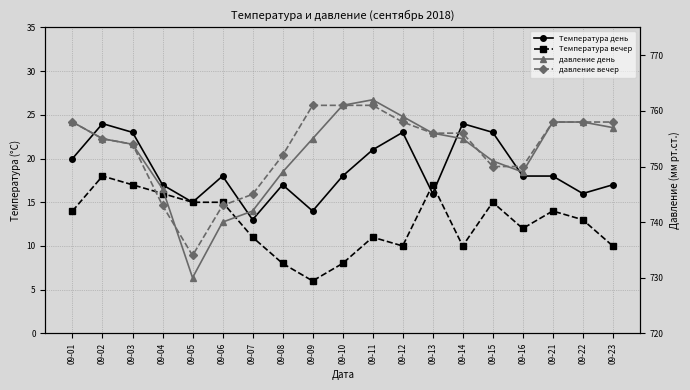

Which series has the largest total across all categories?

давление вечер